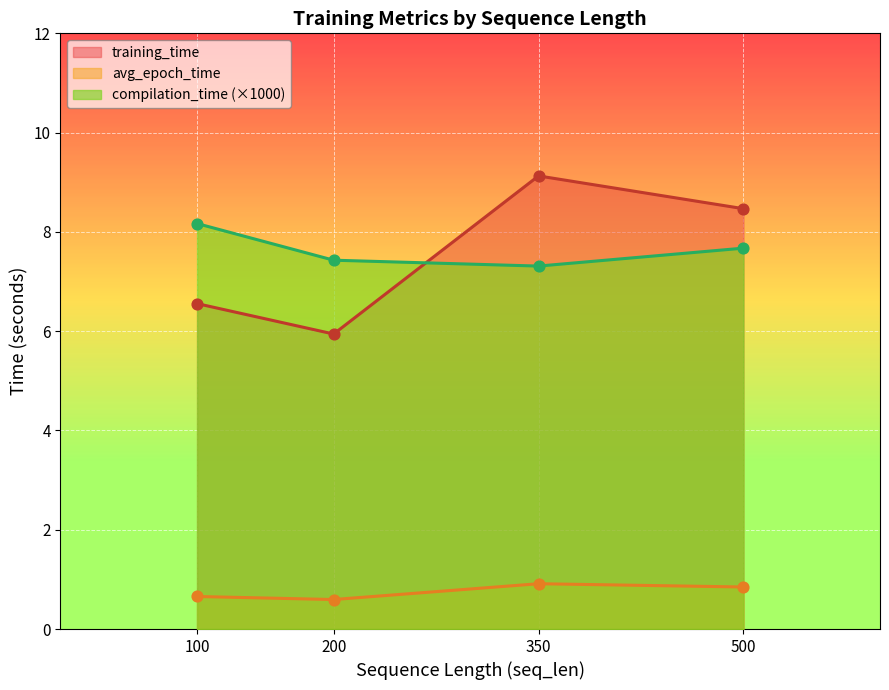

What are all the series names shown in the legend?

training_time, avg_epoch_time, compilation_time (×1000)